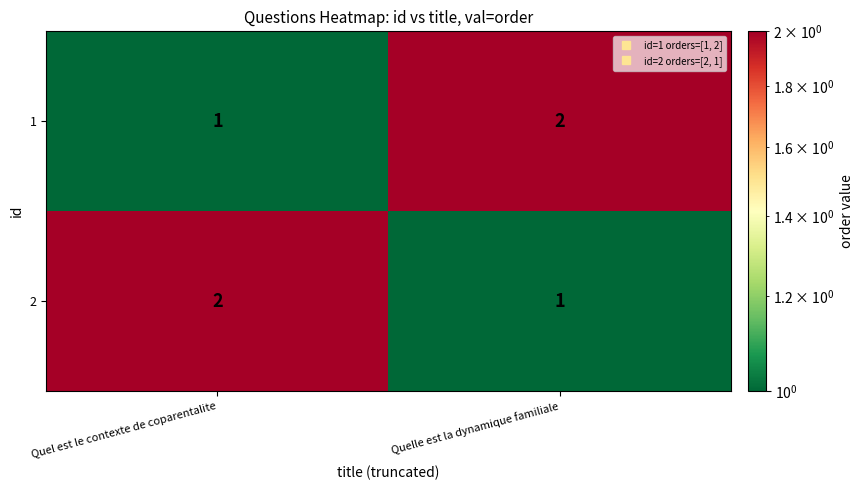

What is the total value across all series at Quel est le contexte de coparentalite?

3